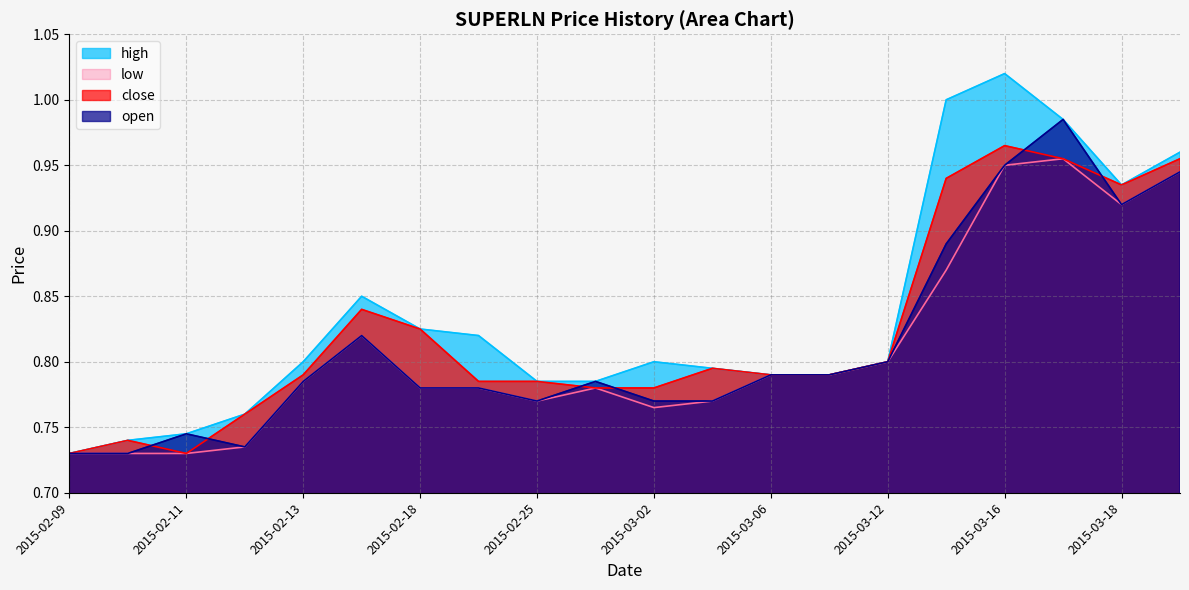

How many lines are shown in the chart?

4